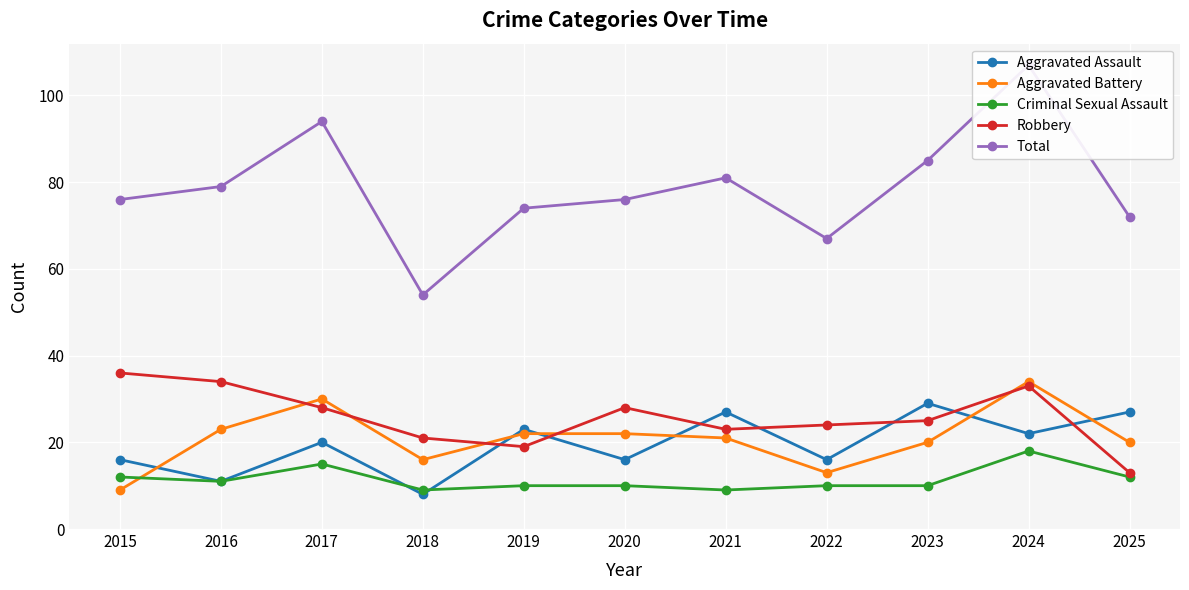

True or false: Aggravated Battery and Total cross at least once.

False